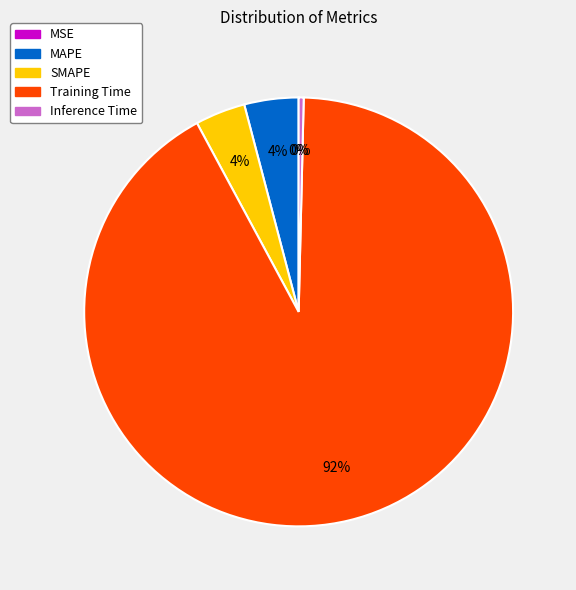

Does any single category account for the majority?

Yes